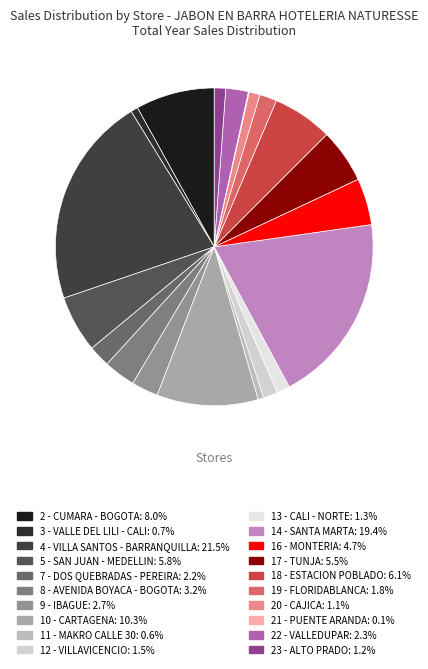

Does 13 - CALI - NORTE account for over 50% of the chart?

No